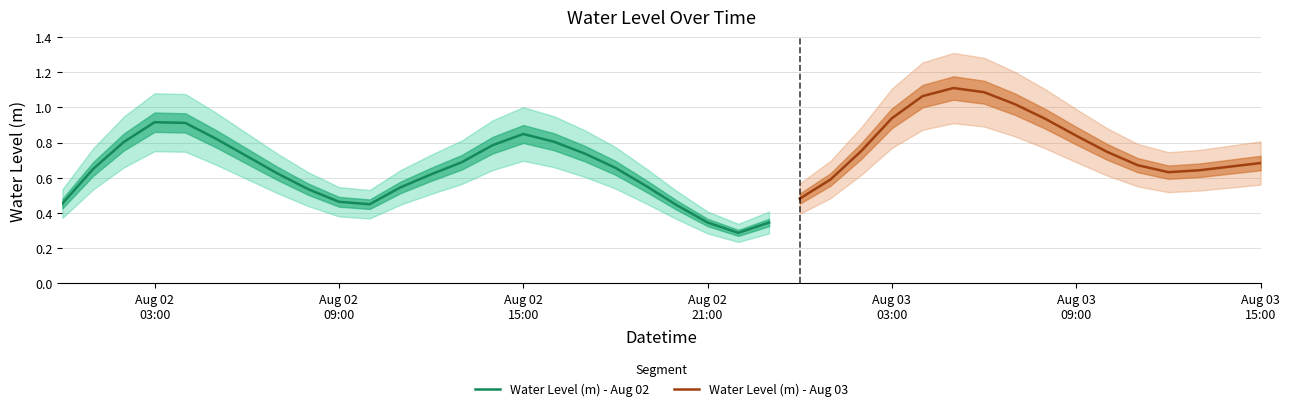

What is the difference between the second highest and minimum values?

0.8